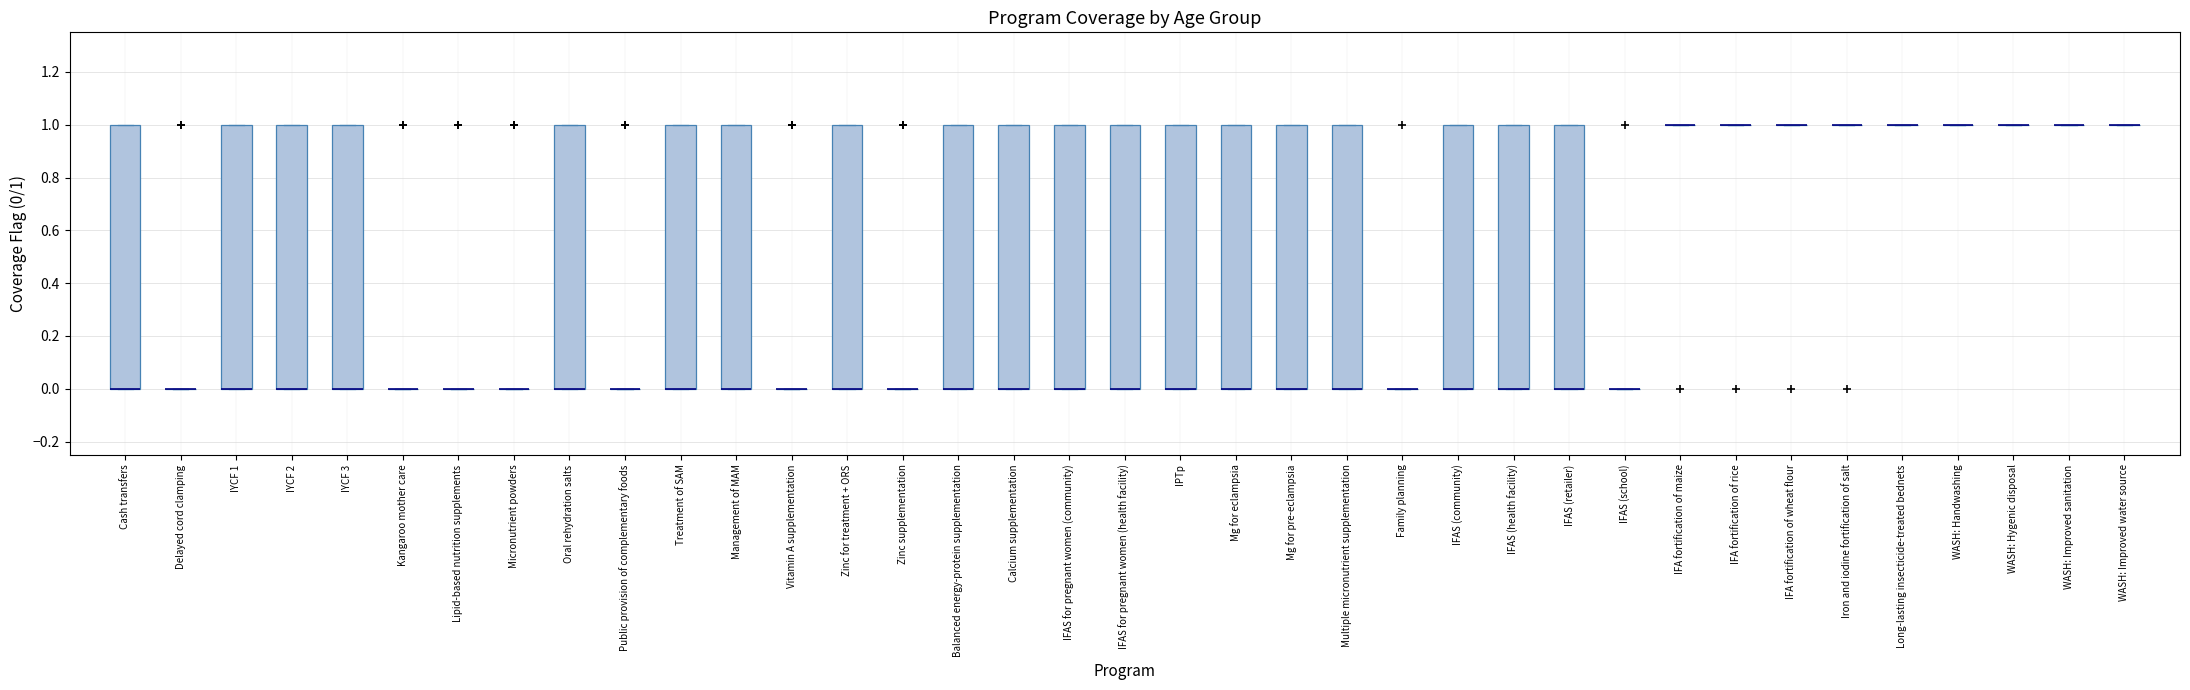

Reading left to right, read every box against the y-axis: the position of its median line, the range the box covers, and the ends of its whiskers. The values are not printed on the chart, so give them approximately, as read against the axis.

Cash transfers: median 0 (drawn on the box's lower edge), box 0 to 1, whiskers 0 to 1
Delayed cord clamping: box collapsed to a line at 0, whiskers 0 to 0
IYCF 1: median 0 (drawn on the box's lower edge), box 0 to 1, whiskers 0 to 1
IYCF 2: median 0 (drawn on the box's lower edge), box 0 to 1, whiskers 0 to 1
IYCF 3: median 0 (drawn on the box's lower edge), box 0 to 1, whiskers 0 to 1
Kangaroo mother care: box collapsed to a line at 0, whiskers 0 to 0
Lipid-based nutrition supplements: box collapsed to a line at 0, whiskers 0 to 0
Micronutrient powders: box collapsed to a line at 0, whiskers 0 to 0
Oral rehydration salts: median 0 (drawn on the box's lower edge), box 0 to 1, whiskers 0 to 1
Public provision of complementary foods: box collapsed to a line at 0, whiskers 0 to 0
Treatment of SAM: median 0 (drawn on the box's lower edge), box 0 to 1, whiskers 0 to 1
Management of MAM: median 0 (drawn on the box's lower edge), box 0 to 1, whiskers 0 to 1
Vitamin A supplementation: box collapsed to a line at 0, whiskers 0 to 0
Zinc for treatment + ORS: median 0 (drawn on the box's lower edge), box 0 to 1, whiskers 0 to 1
Zinc supplementation: box collapsed to a line at 0, whiskers 0 to 0
Balanced energy-protein supplementation: median 0 (drawn on the box's lower edge), box 0 to 1, whiskers 0 to 1
Calcium supplementation: median 0 (drawn on the box's lower edge), box 0 to 1, whiskers 0 to 1
IFAS for pregnant women (community): median 0 (drawn on the box's lower edge), box 0 to 1, whiskers 0 to 1
IFAS for pregnant women (health facility): median 0 (drawn on the box's lower edge), box 0 to 1, whiskers 0 to 1
IPTp: median 0 (drawn on the box's lower edge), box 0 to 1, whiskers 0 to 1
Mg for eclampsia: median 0 (drawn on the box's lower edge), box 0 to 1, whiskers 0 to 1
Mg for pre-eclampsia: median 0 (drawn on the box's lower edge), box 0 to 1, whiskers 0 to 1
Multiple micronutrient supplementation: median 0 (drawn on the box's lower edge), box 0 to 1, whiskers 0 to 1
Family planning: box collapsed to a line at 0, whiskers 0 to 0
IFAS (community): median 0 (drawn on the box's lower edge), box 0 to 1, whiskers 0 to 1
IFAS (health facility): median 0 (drawn on the box's lower edge), box 0 to 1, whiskers 0 to 1
IFAS (retailer): median 0 (drawn on the box's lower edge), box 0 to 1, whiskers 0 to 1
IFAS (school): box collapsed to a line at 0, whiskers 0 to 0
IFA fortification of maize: box collapsed to a line at 1, whiskers 1 to 1
IFA fortification of rice: box collapsed to a line at 1, whiskers 1 to 1
IFA fortification of wheat flour: box collapsed to a line at 1, whiskers 1 to 1
Iron and iodine fortification of salt: box collapsed to a line at 1, whiskers 1 to 1
Long-lasting insecticide-treated bednets: box collapsed to a line at 1, whiskers 1 to 1
WASH: Handwashing: box collapsed to a line at 1, whiskers 1 to 1
WASH: Hygenic disposal: box collapsed to a line at 1, whiskers 1 to 1
WASH: Improved sanitation: box collapsed to a line at 1, whiskers 1 to 1
WASH: Improved water source: box collapsed to a line at 1, whiskers 1 to 1